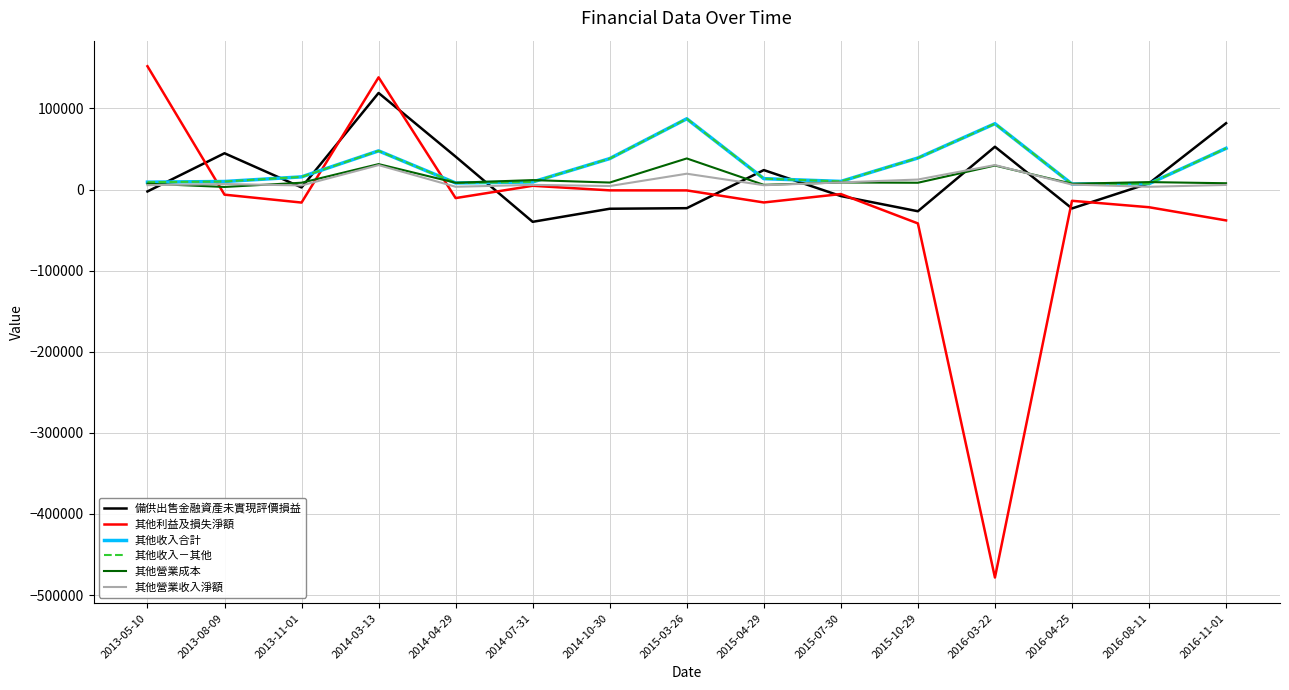

Does the chart have visible grid lines?

Yes